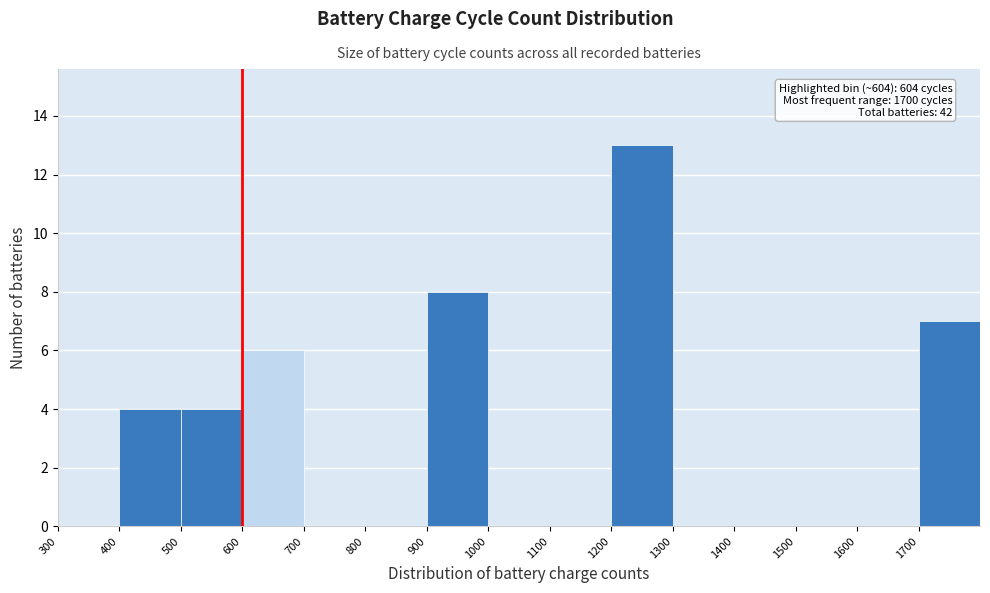

Which range on the x-axis has the tallest bar?

1200 to 1300